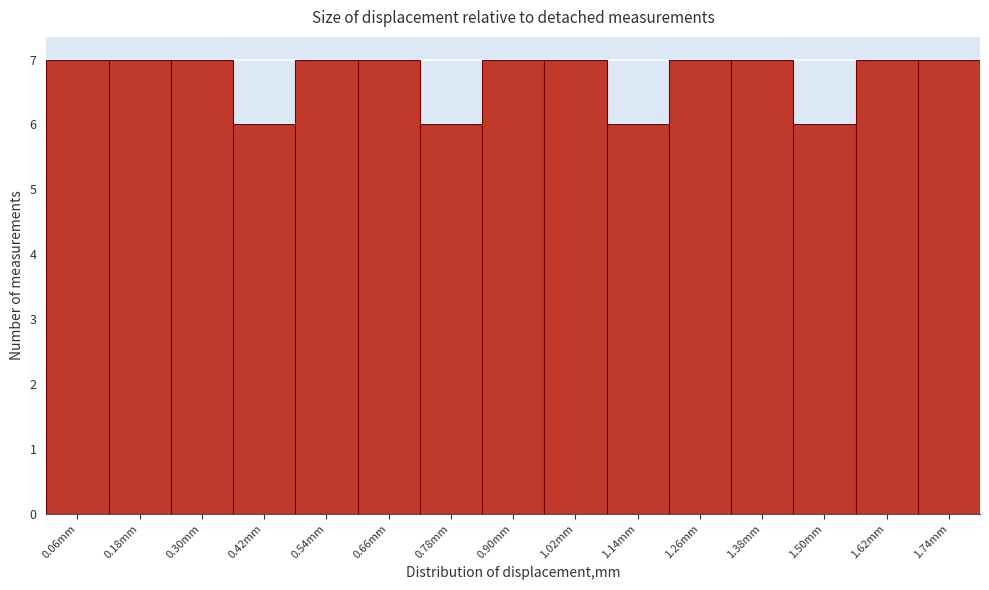

How tall is the bar that spans 0.12 to 0.24 on the x-axis? Neither the bar edges nor the heights are printed on the chart, so give them approximately, as read against the axes.

7